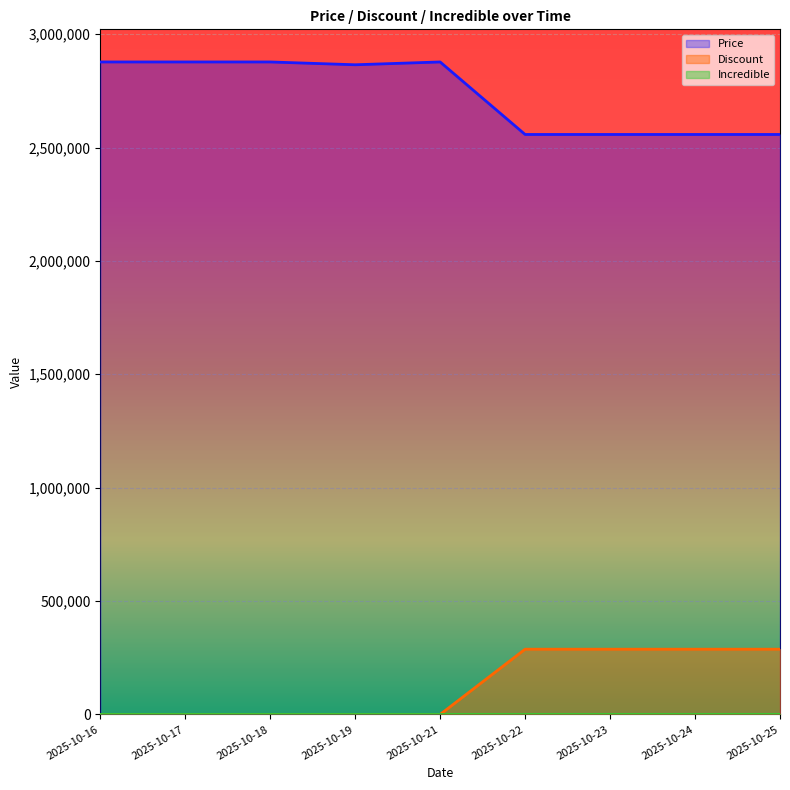

The value of Price at 2025-10-18 is 2877400. True or false?

True